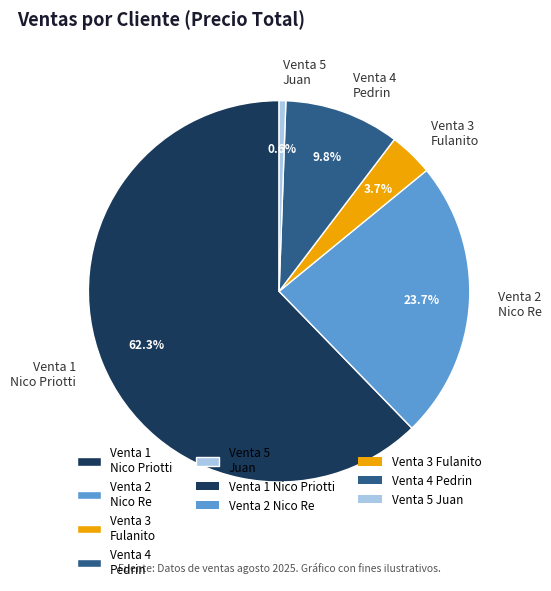

What is the smallest slice in the pie chart?

Venta 5 Juan